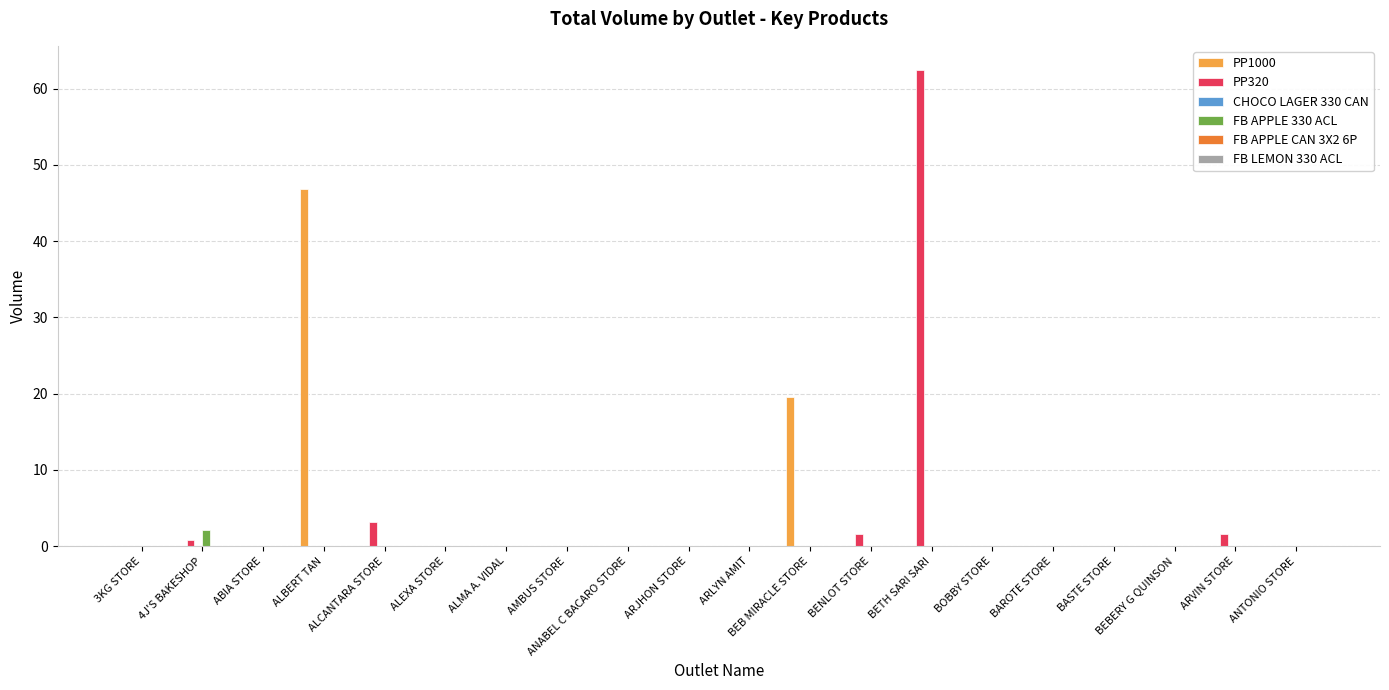

True or false: PP1000 has a value of 0.0 at BETH SARI SARI.

True